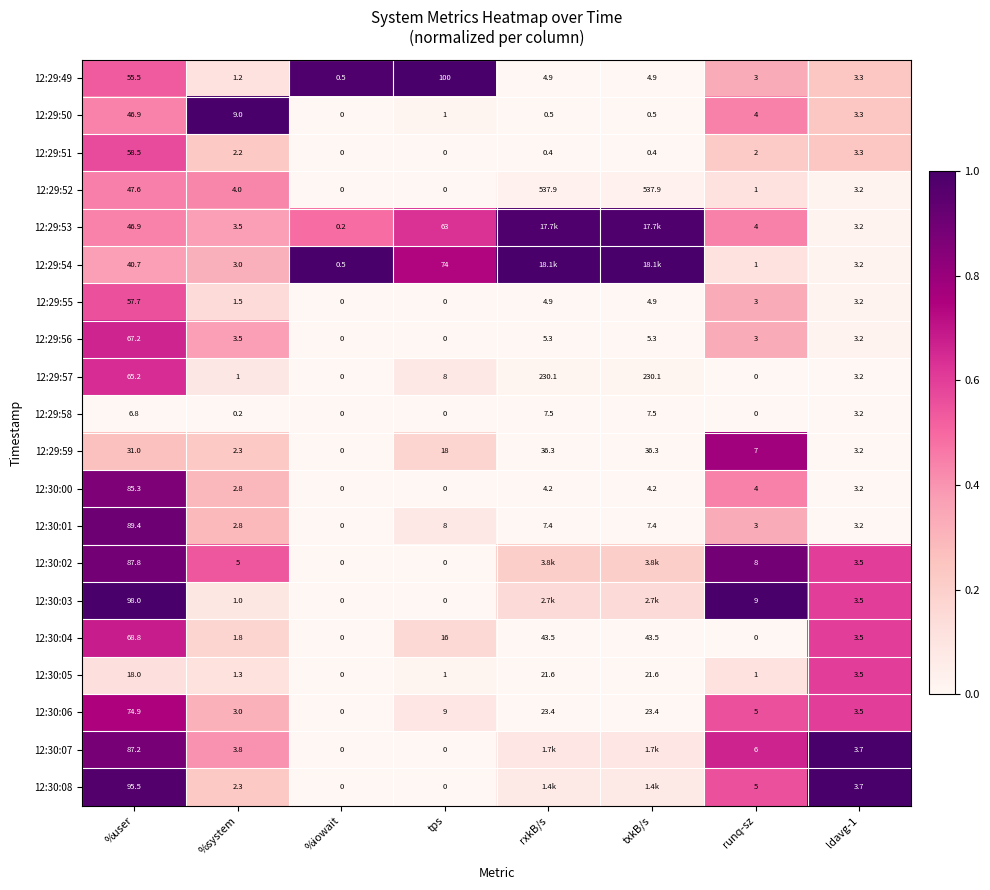

At which category is the sum across all series the highest?

%user